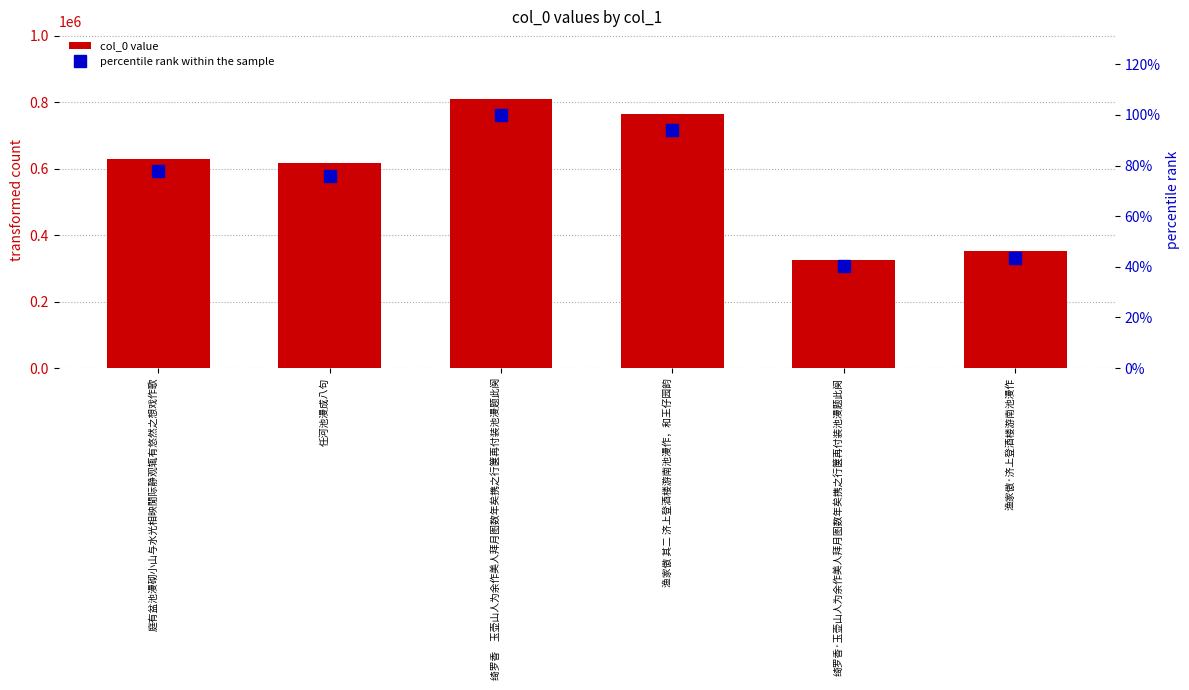

At which label does col_0 value reach its peak?

绮罗香　玉壶山人为余作美人拜月图数年矣携之行箧再付装池漫题此阕